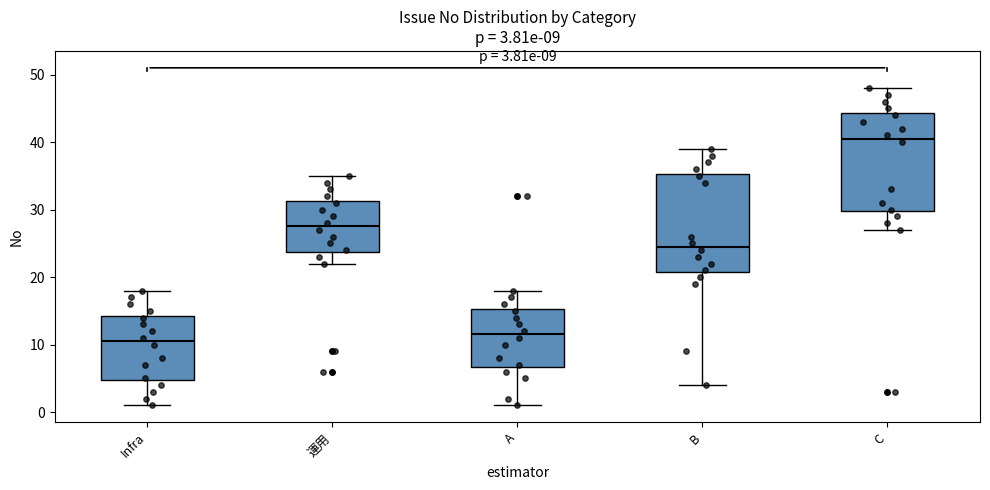

Which box's median line is the highest?

C